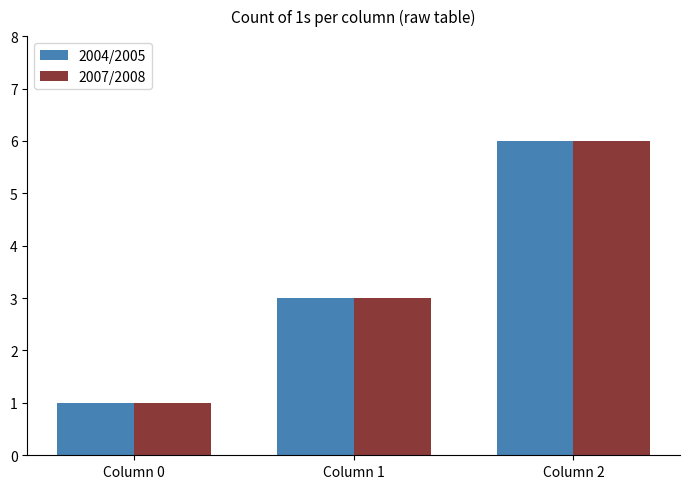

What is the average value of the 2004/2005 series?

3